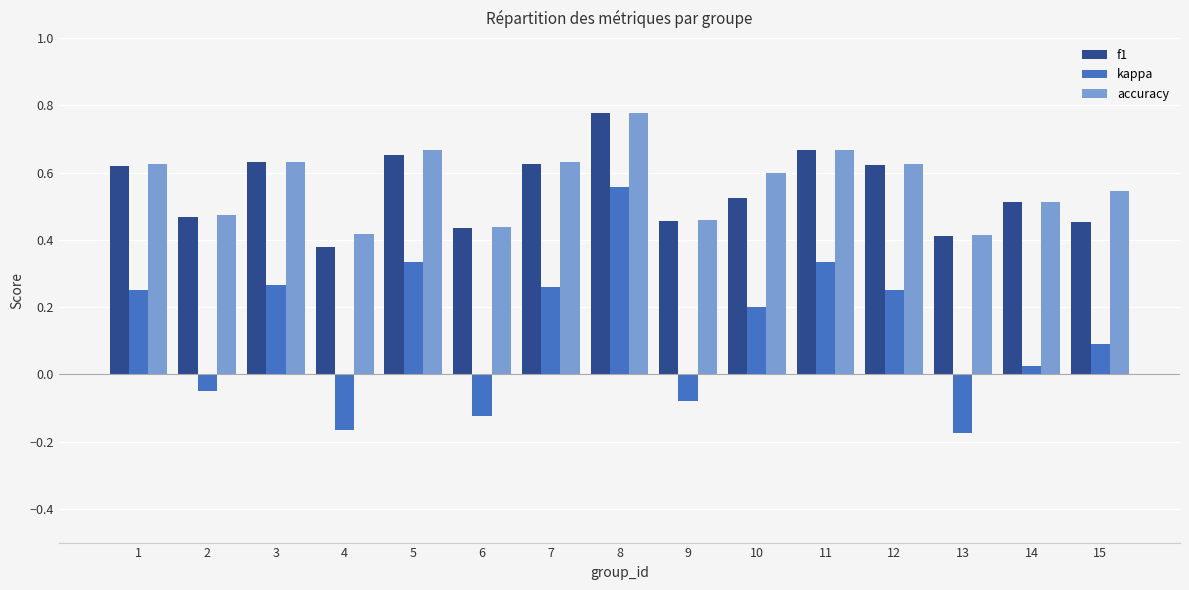

At which label does kappa reach its peak?

8